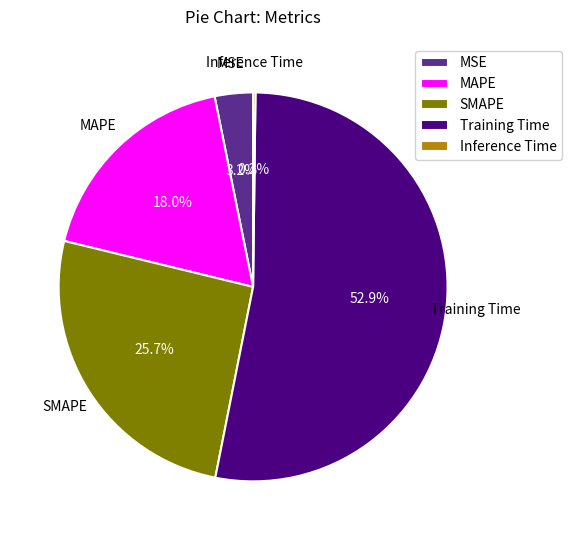

What percentage is the MSE slice, to the nearest percent?

3%